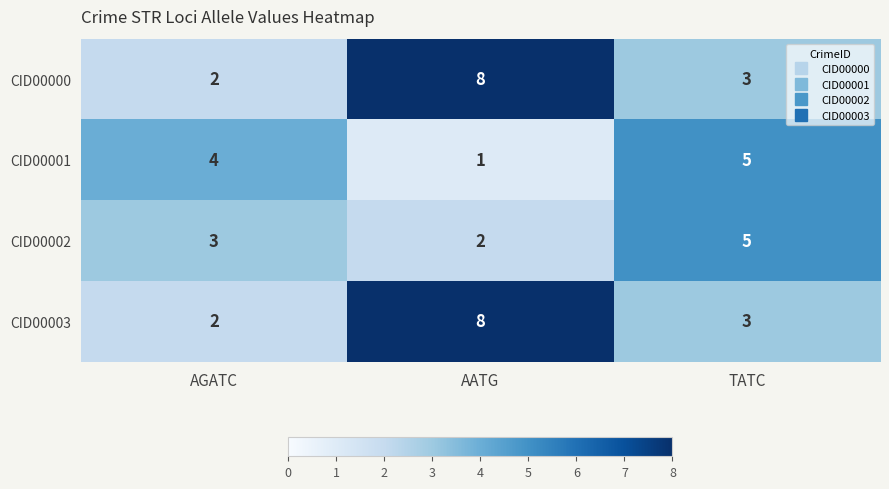

At which category is the sum across all series the highest?

AATG